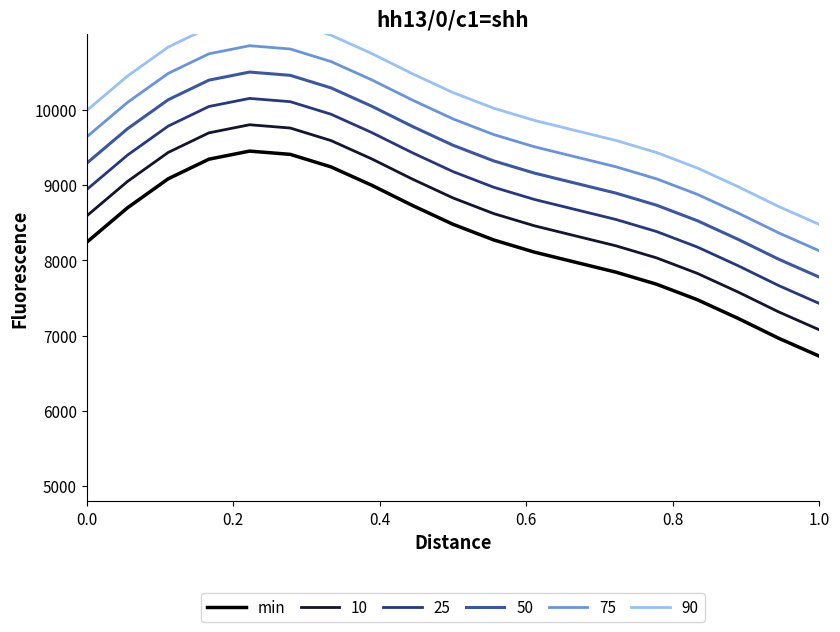

The 25 series shows 5598.6 at 0.0. True or false?

False